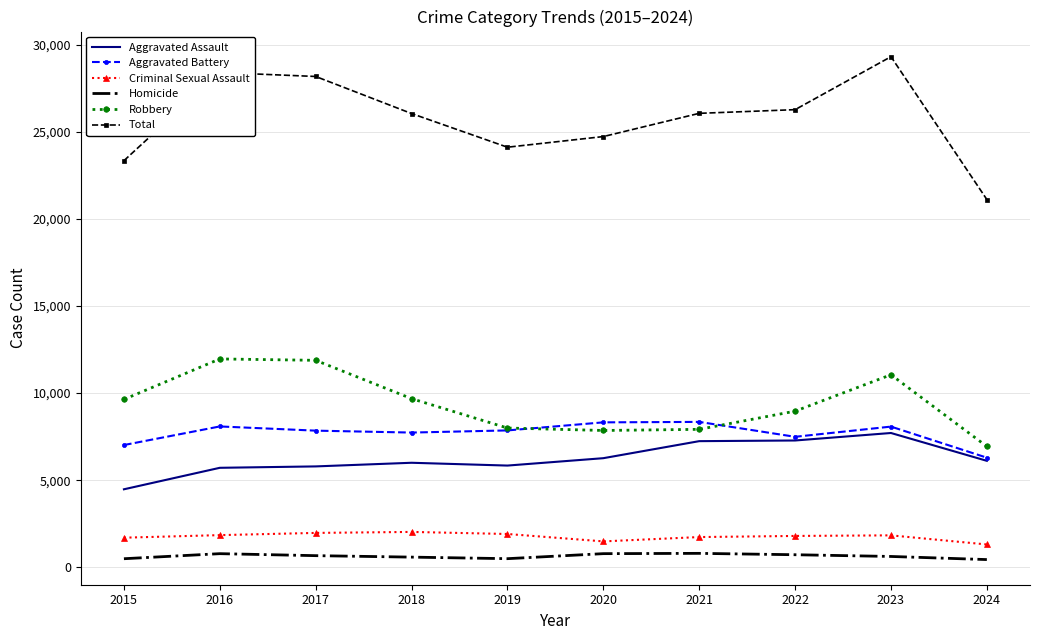

True or false: Total has a value of 49643 at 2023.

False